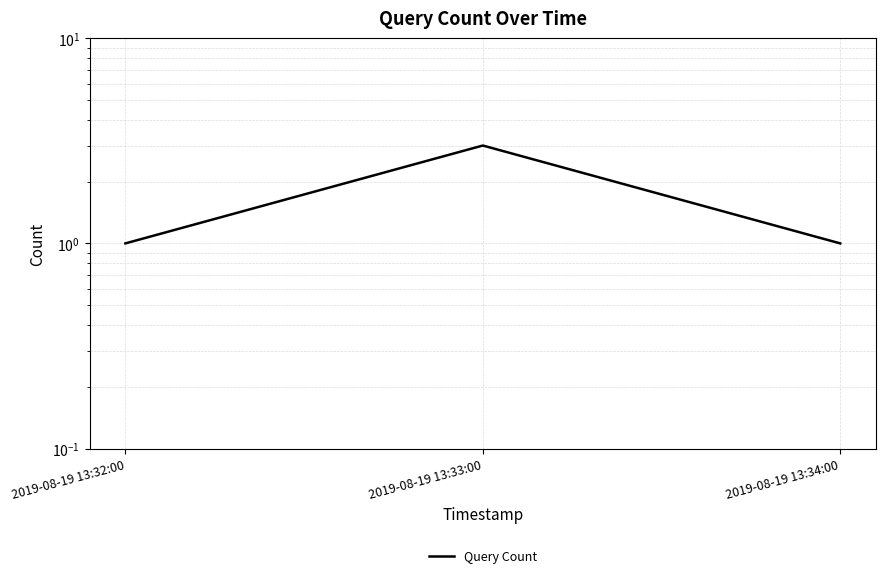

Reading right to left, extract all data points from this chart.

2019-08-19 13:34:00=1	2019-08-19 13:33:00=3	2019-08-19 13:32:00=1